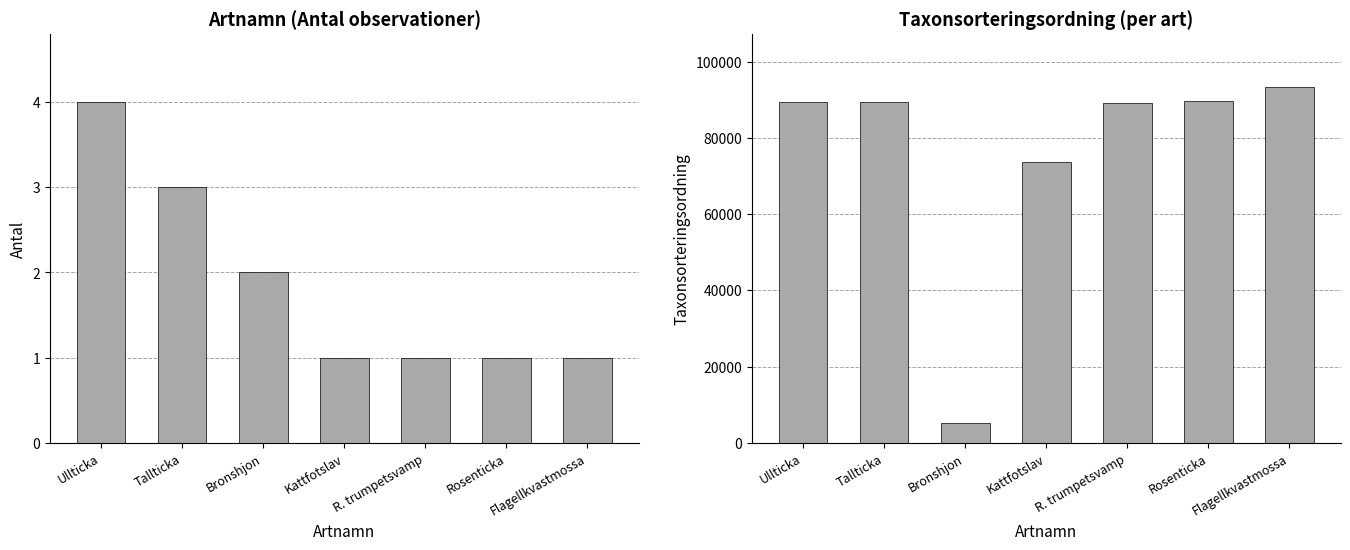

How many bars are there in each group?

2